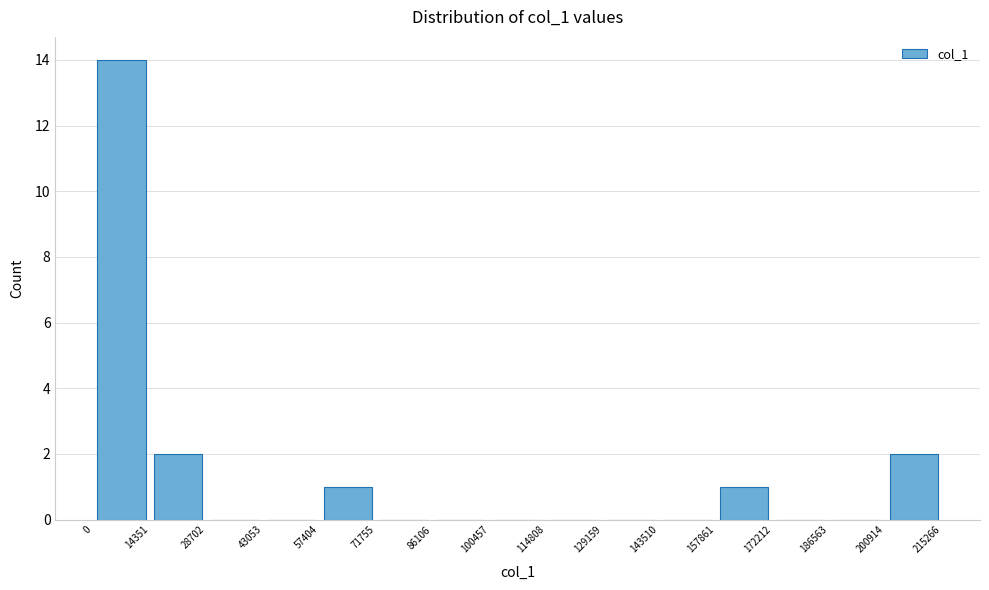

Reading left to right, list every bar in this chart as the range it spans on the x-axis followed by its height. The values are not printed on the chart, so give them approximately, as read against the axis.

0 to 14351: 14
14351 to 28702: 2
28702 to 43053: 0
43053 to 57404: 0
57404 to 71755: 1
71755 to 86106: 0
86106 to 100457: 0
100457 to 114808: 0
114808 to 129159: 0
129159 to 143510: 0
143510 to 157861: 0
157861 to 172212: 1
172212 to 186563: 0
186563 to 200914: 0
200914 to 215266: 2